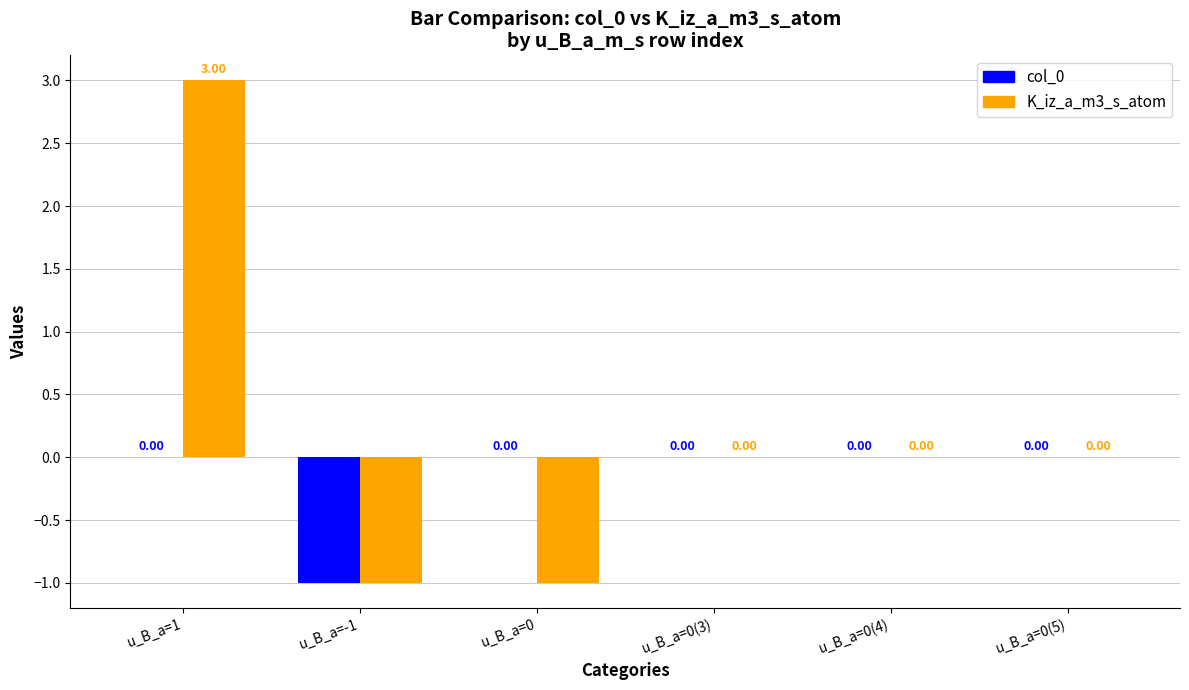

What is the sum of the K_iz_a_m3_s_atom values at u_B_a=0(3) and u_B_a=1?

3